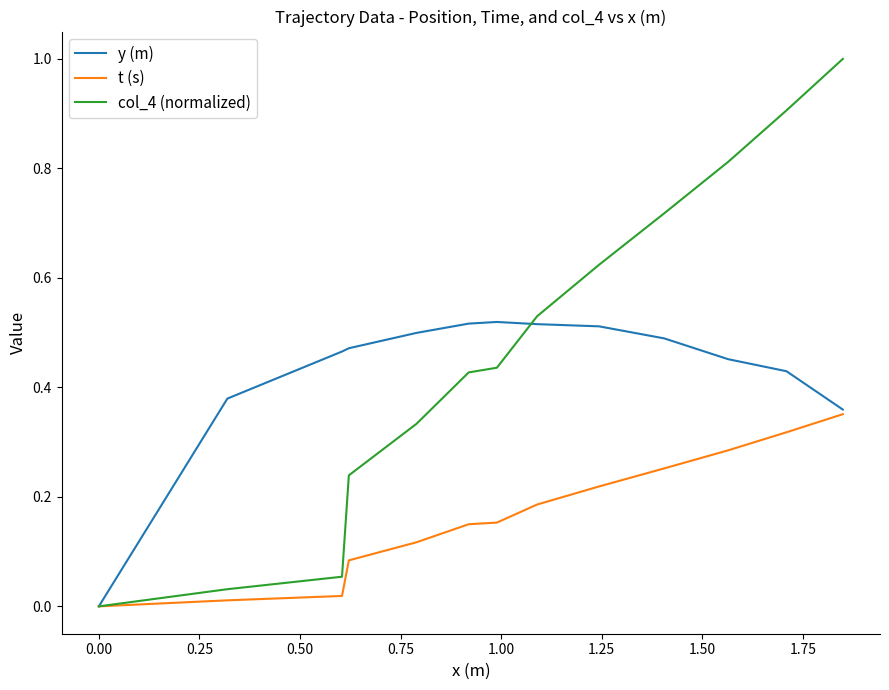

Which series has the widest spread of values?

col_4 (normalized)